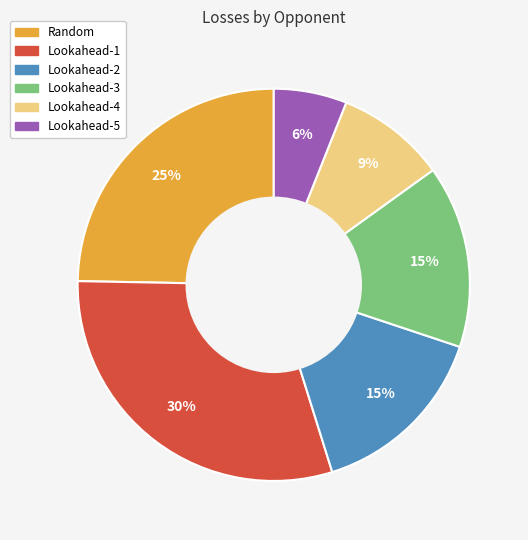

Is the sum of Random and Lookahead-4 greater than half?

No